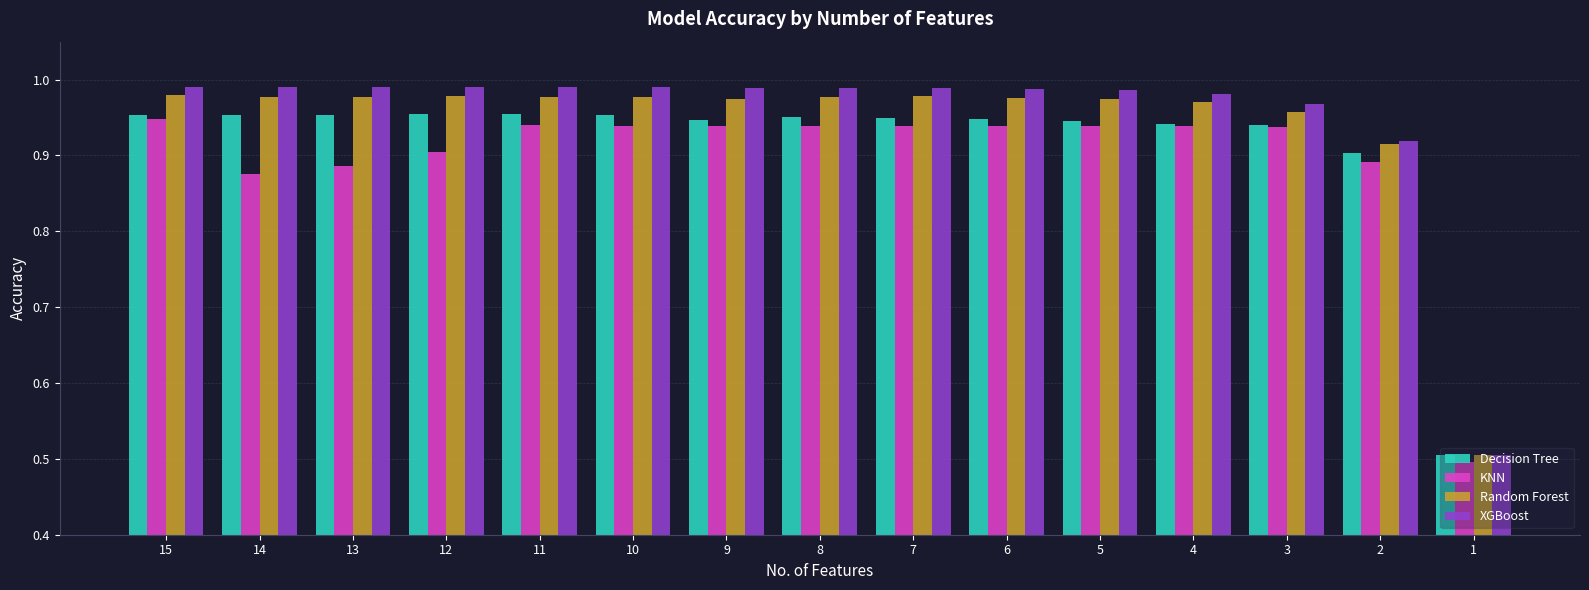

List the series in order of their peak value, lowest first.

KNN, Decision Tree, Random Forest, XGBoost